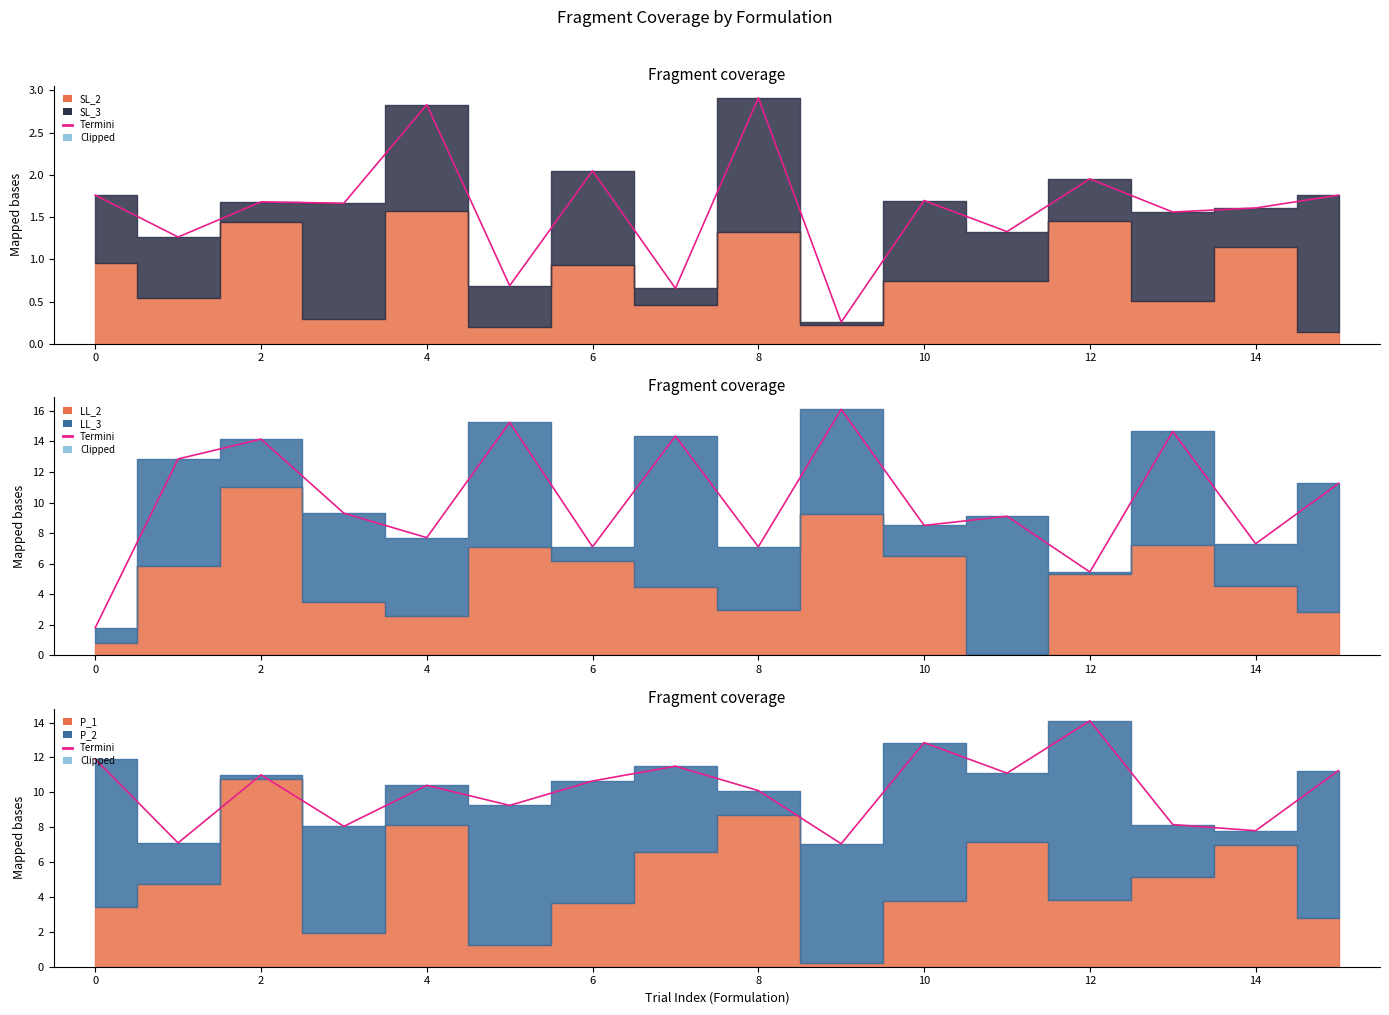

How many points are lower than both their immediate neighbors (excluding endpoints)?

7